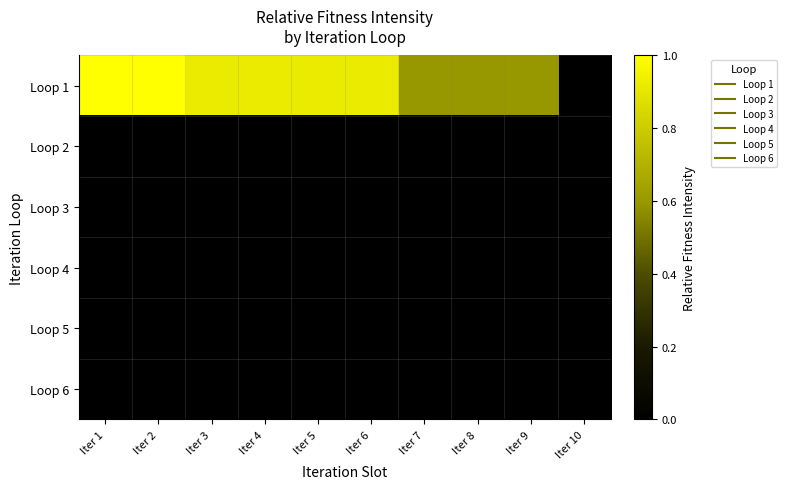

Reading left to right, what are all the values shown in this chart?

Loop 1: Iter 1=1.0	Iter 2=1.0	Iter 3=0.9	Iter 4=0.9	Iter 5=0.9	Iter 6=0.9	Iter 7=0.6	Iter 8=0.6	Iter 9=0.6	Iter 10=0.0
Loop 2: Iter 1=0.0	Iter 2=0.0	Iter 3=0.0	Iter 4=0.0	Iter 5=0.0	Iter 6=0.0	Iter 7=0.0	Iter 8=0.0	Iter 9=0.0	Iter 10=0.0
Loop 3: Iter 1=0.0	Iter 2=0.0	Iter 3=0.0	Iter 4=0.0	Iter 5=0.0	Iter 6=0.0	Iter 7=0.0	Iter 8=0.0	Iter 9=0.0	Iter 10=0.0
Loop 4: Iter 1=0.0	Iter 2=0.0	Iter 3=0.0	Iter 4=0.0	Iter 5=0.0	Iter 6=0.0	Iter 7=0.0	Iter 8=0.0	Iter 9=0.0	Iter 10=0.0
Loop 5: Iter 1=0.0	Iter 2=0.0	Iter 3=0.0	Iter 4=0.0	Iter 5=0.0	Iter 6=0.0	Iter 7=0.0	Iter 8=0.0	Iter 9=0.0	Iter 10=0.0
Loop 6: Iter 1=0.0	Iter 2=0.0	Iter 3=0.0	Iter 4=0.0	Iter 5=0.0	Iter 6=0.0	Iter 7=0.0	Iter 8=0.0	Iter 9=0.0	Iter 10=0.0